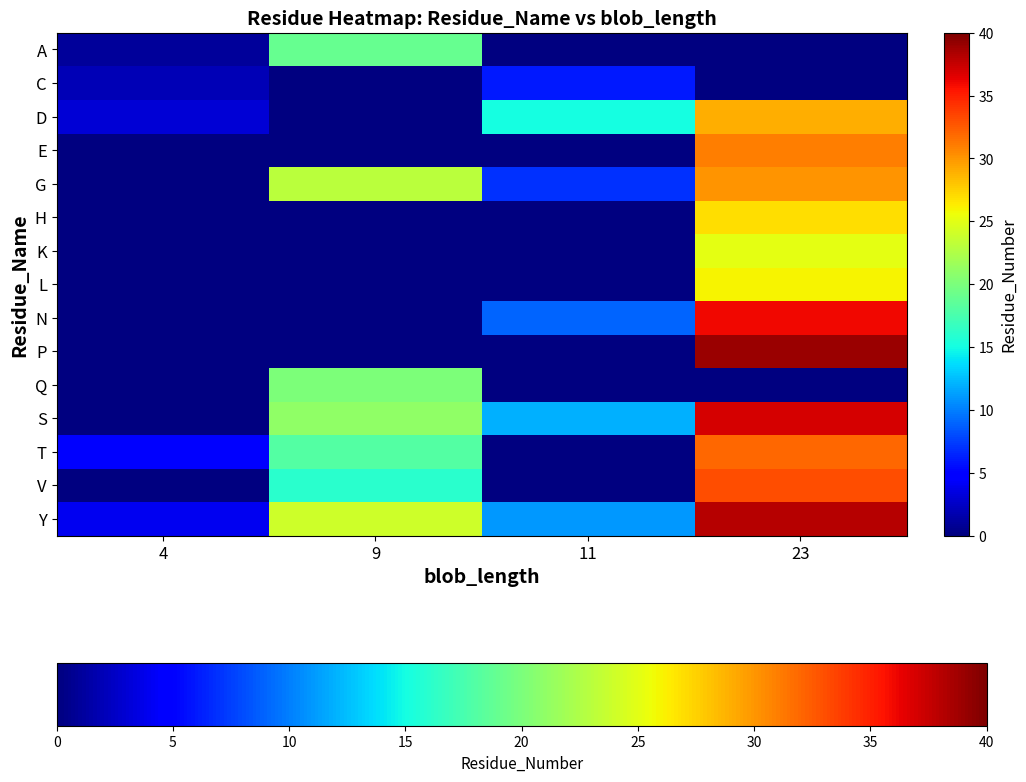

What is the approximate value of Y at 11?

11.0